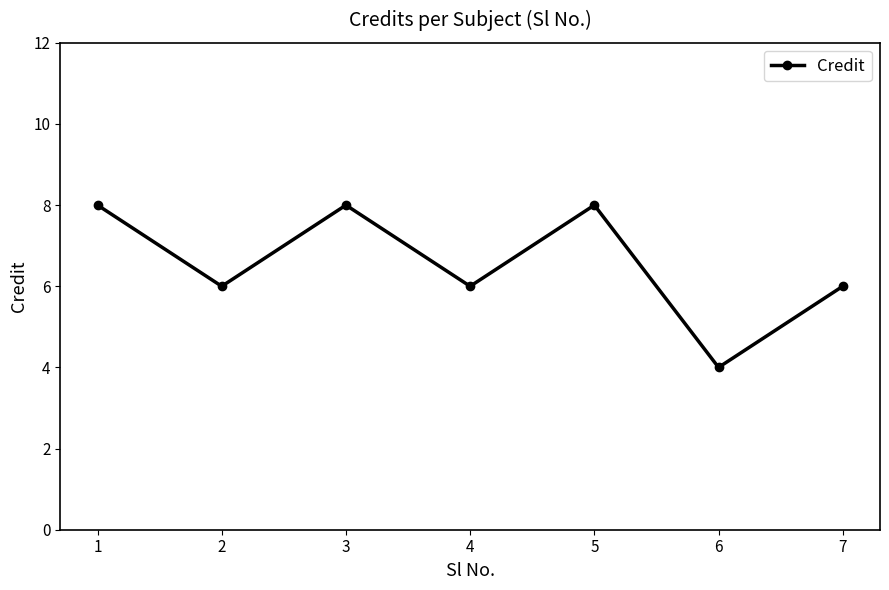

What is the difference between the maximum and minimum values?

4